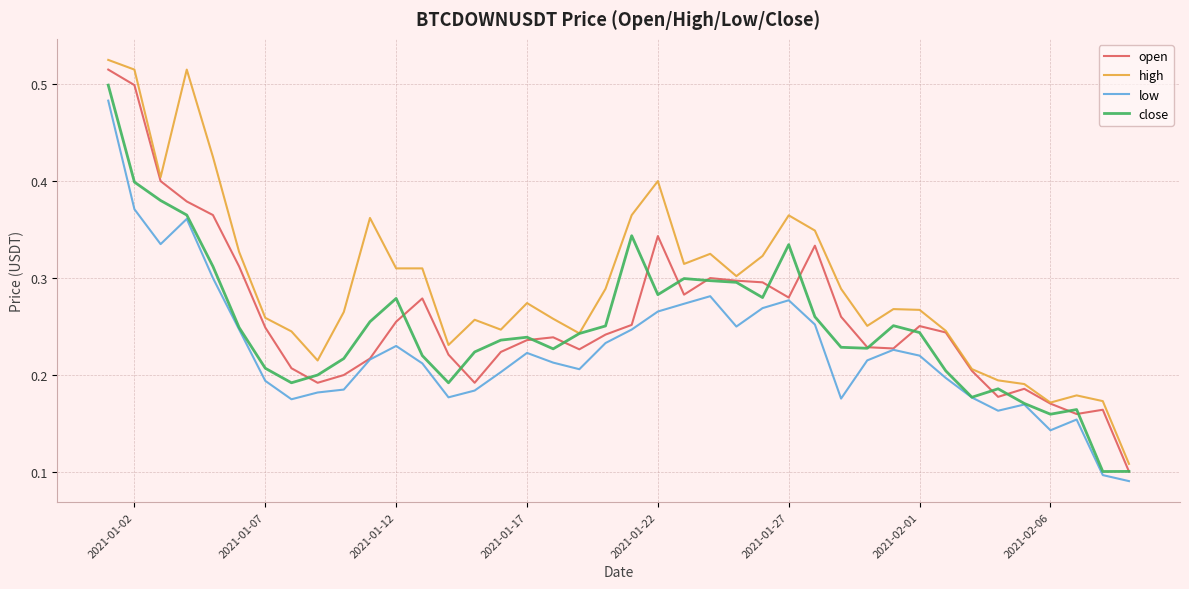

Which series has the largest total across all categories?

high